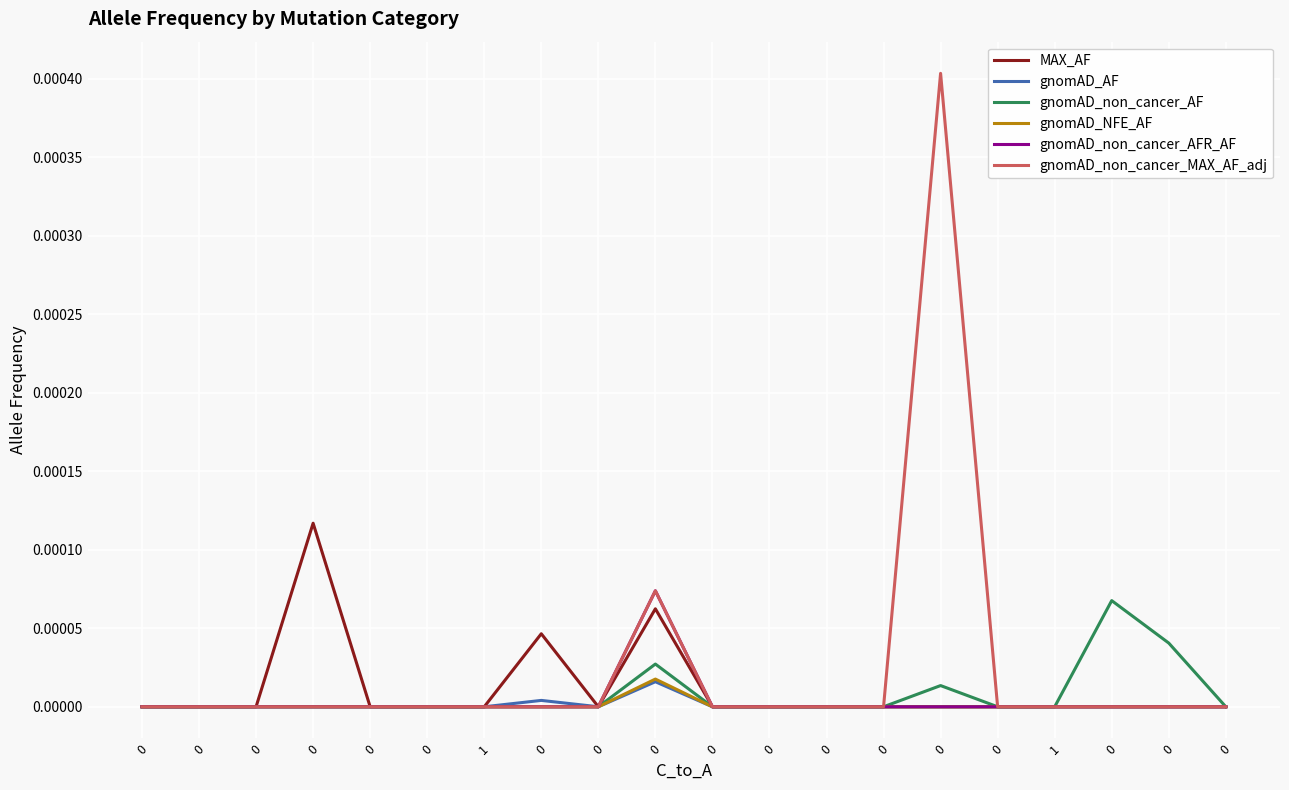

Which series has the widest spread of values?

gnomAD_non_cancer_MAX_AF_adj